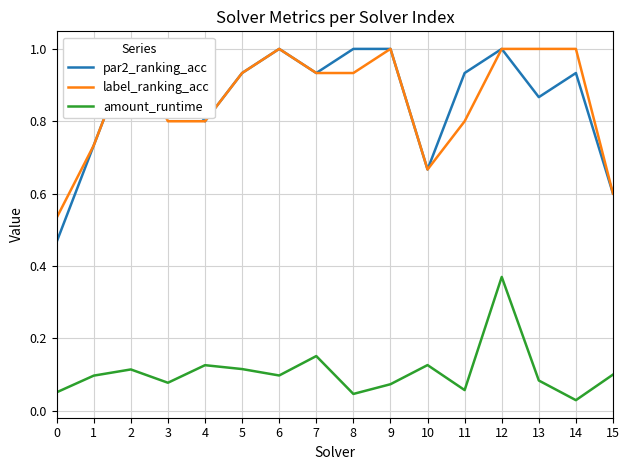

Where is the first local maximum for label_ranking_acc?

2